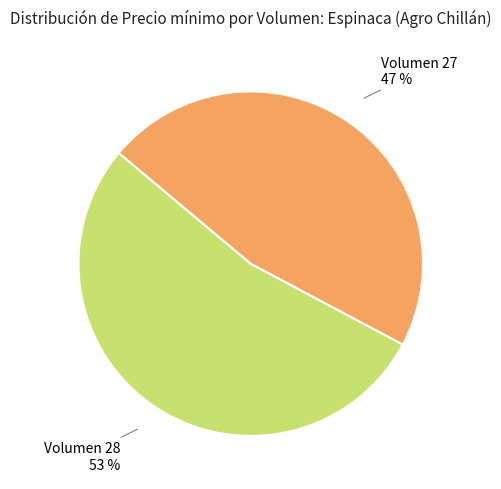

Is there a majority slice in this chart?

Yes